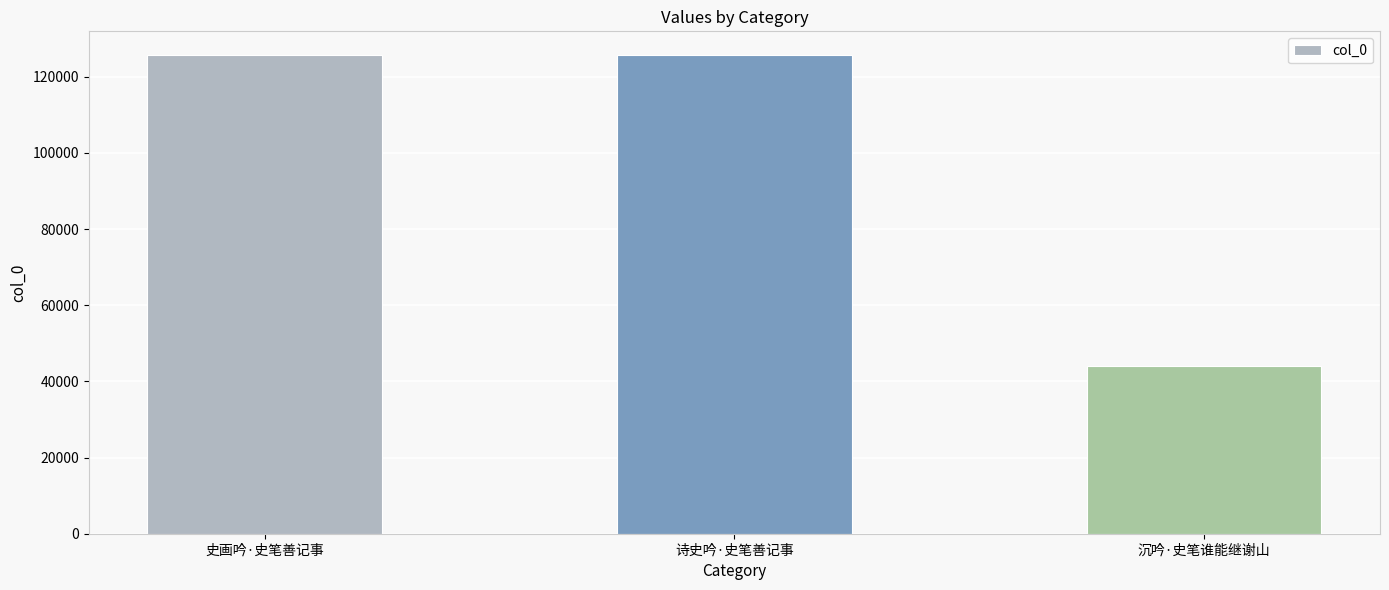

Between 史画吟·史笔善记事 and 沉吟·史笔谁能继谢山, which is larger?

史画吟·史笔善记事